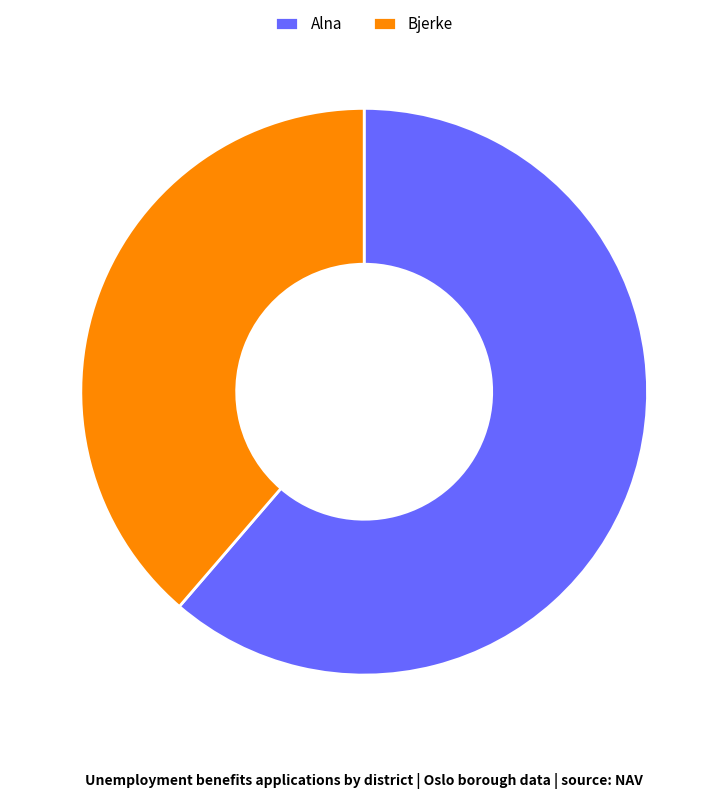

Which category has the smallest portion of the pie?

Bjerke